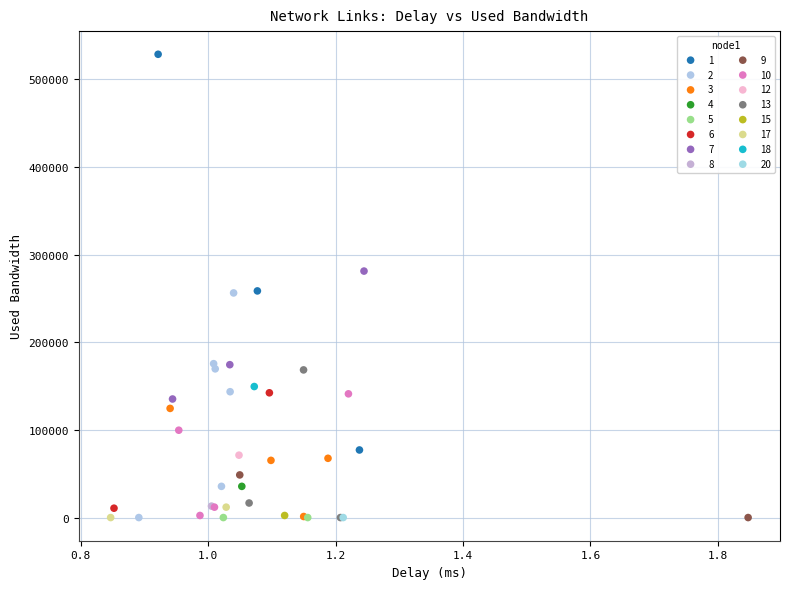

What are all the series names shown in the legend?

1, 2, 3, 4, 5, 6, 7, 8, 9, 10, 12, 13, 15, 17, 18, 20